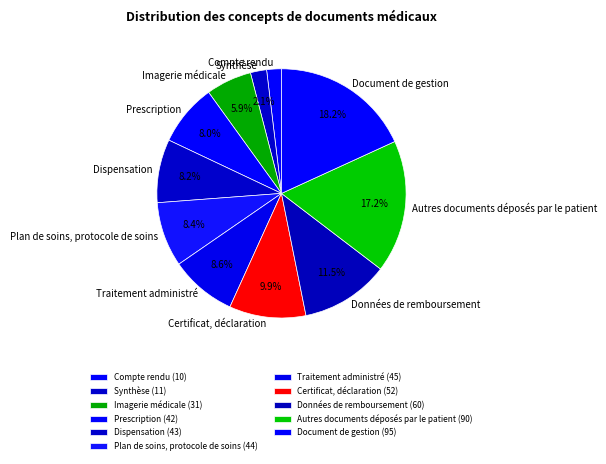

What percentage do Dispensation and Données de remboursement together represent?

19.7%